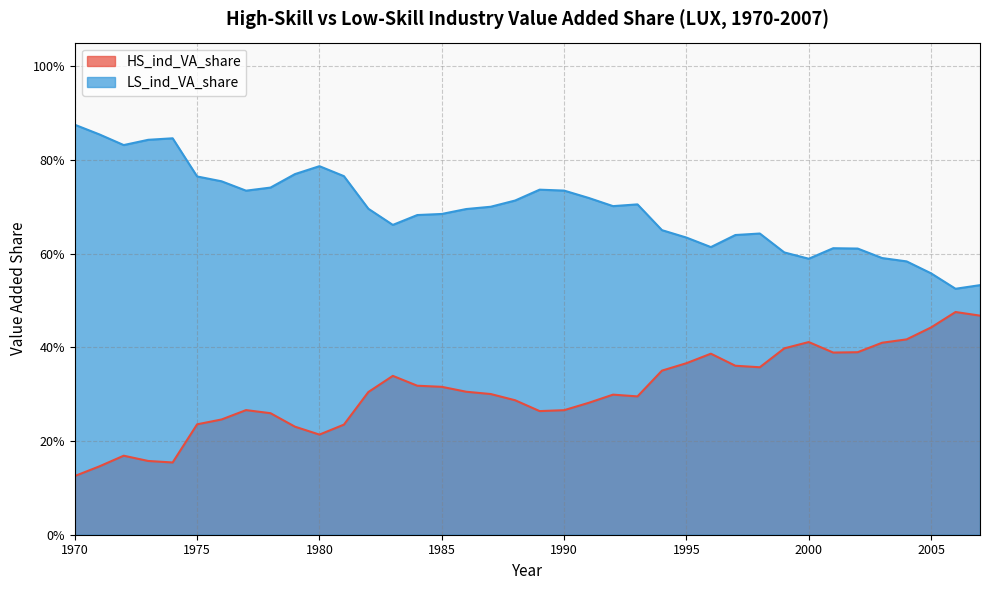

Read the LS_ind_VA_share value at 2003.

0.6